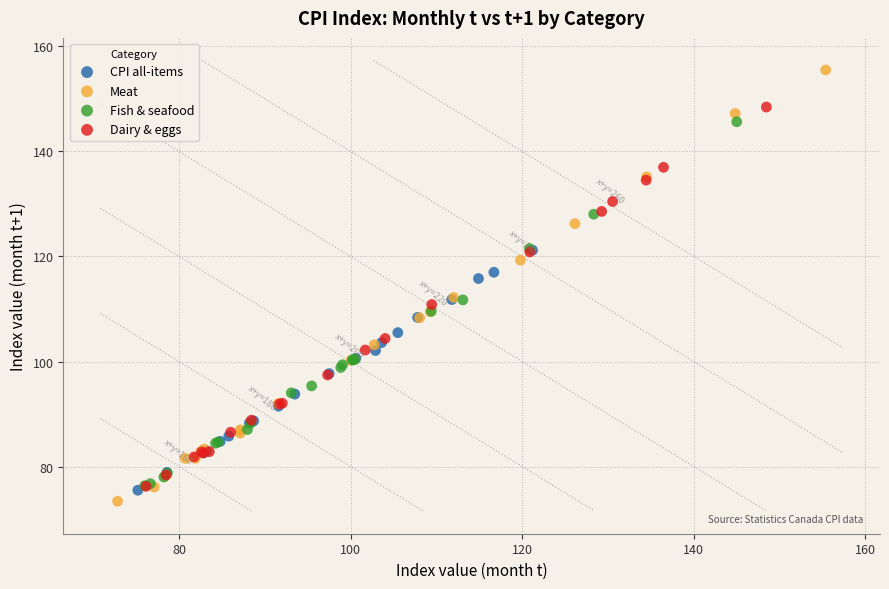

Which series contains the highest Y value?

Meat